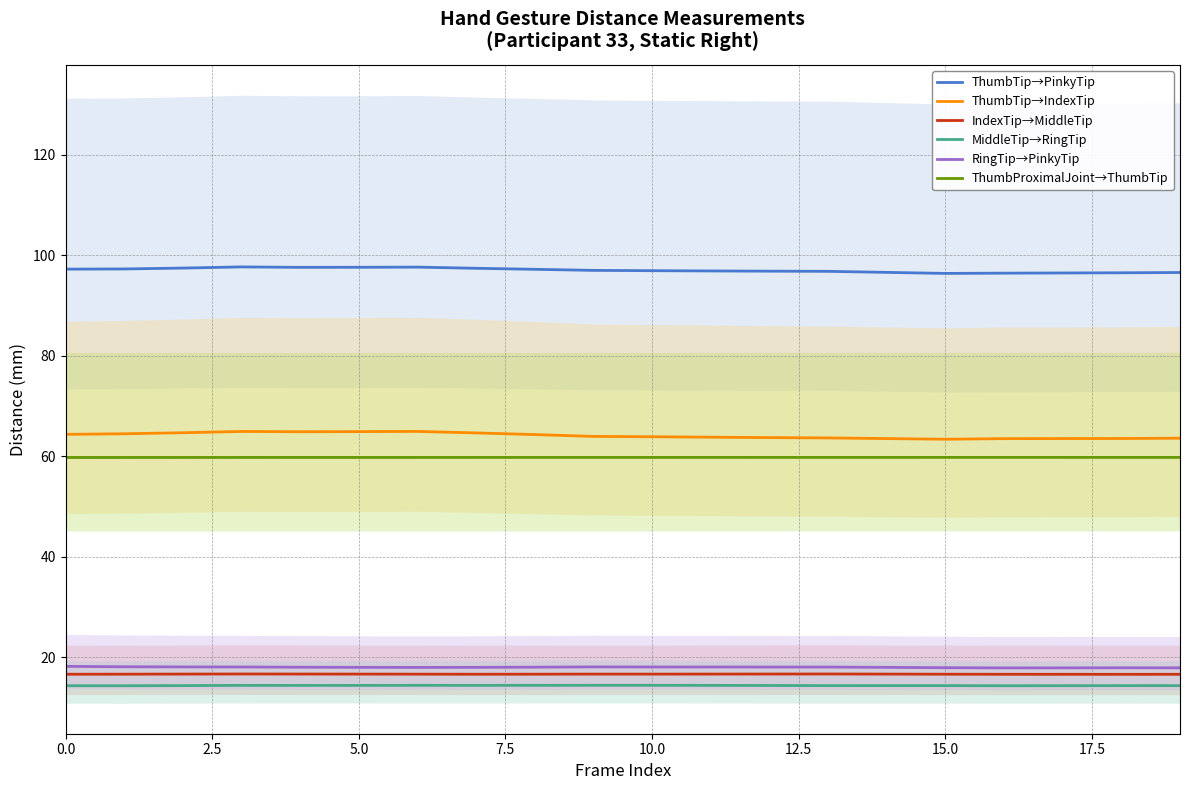

What is the difference between the maximum and minimum values in the ThumbTip→IndexTip series?

1.6